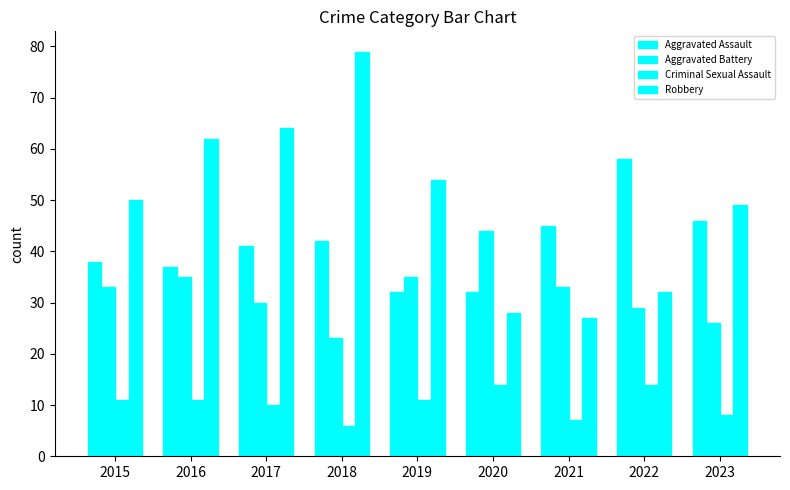

Does the chart contain stacked bars?

No